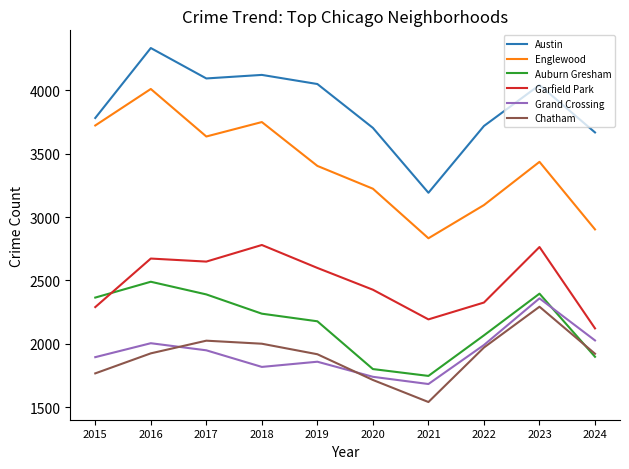

At 2018, list the series in order from largest to smallest.

Austin, Englewood, Garfield Park, Auburn Gresham, Chatham, Grand Crossing